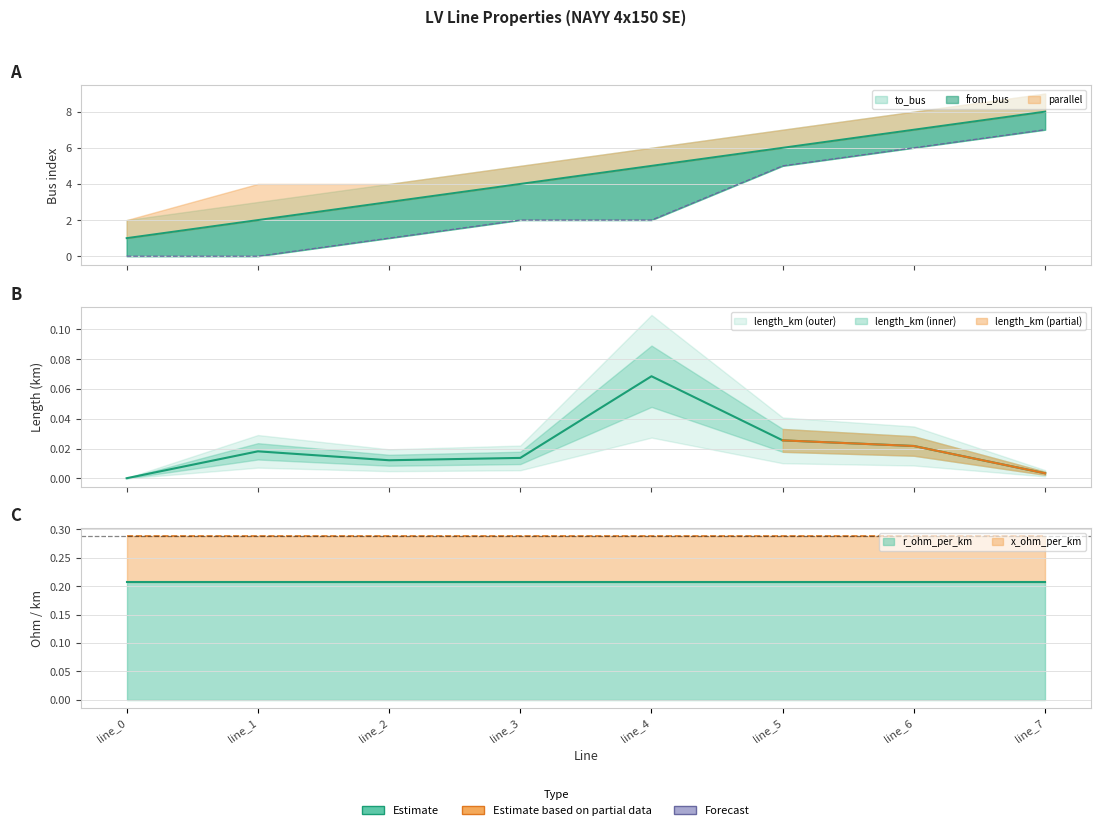

Where do length_km and from_bus first cross each other?

line_1 and line_2